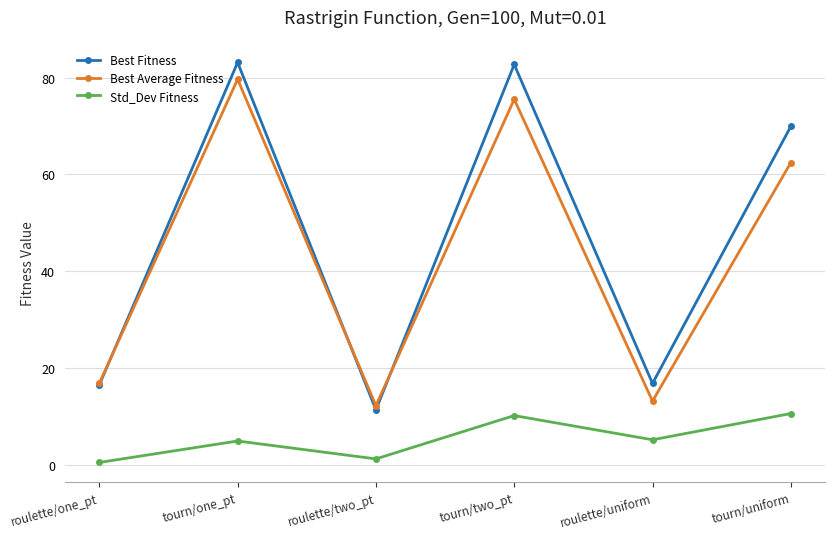

At which category does Std_Dev Fitness reach its first local peak?

tourn/one_pt